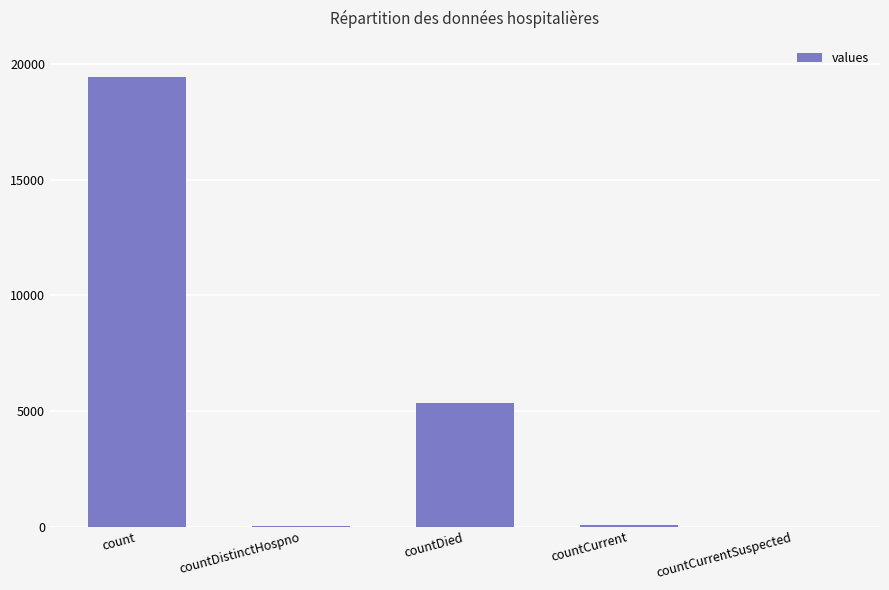

The chart shows a value of 28857 at count. True or false?

False